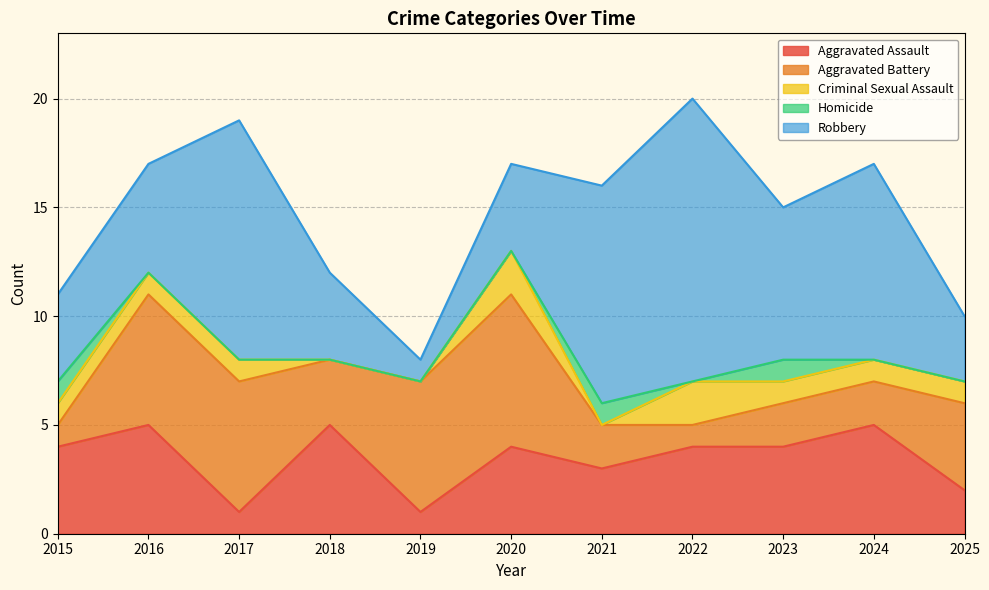

Rank the categories by Aggravated Assault value from highest to lowest.

2016, 2018, 2024, 2015, 2020, 2022, 2023, 2021, 2025, 2017, 2019